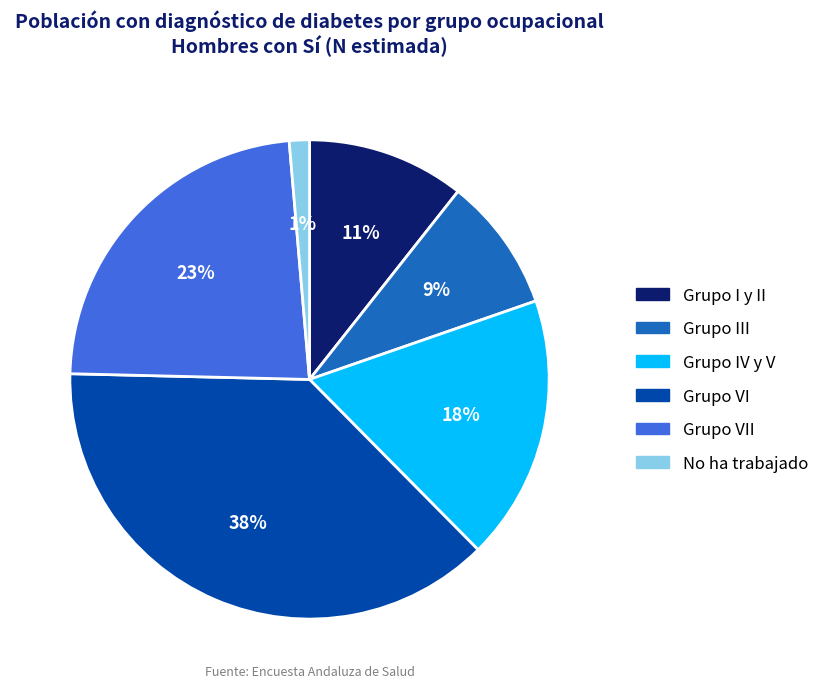

To the nearest percent, what is the average slice percentage?

17%